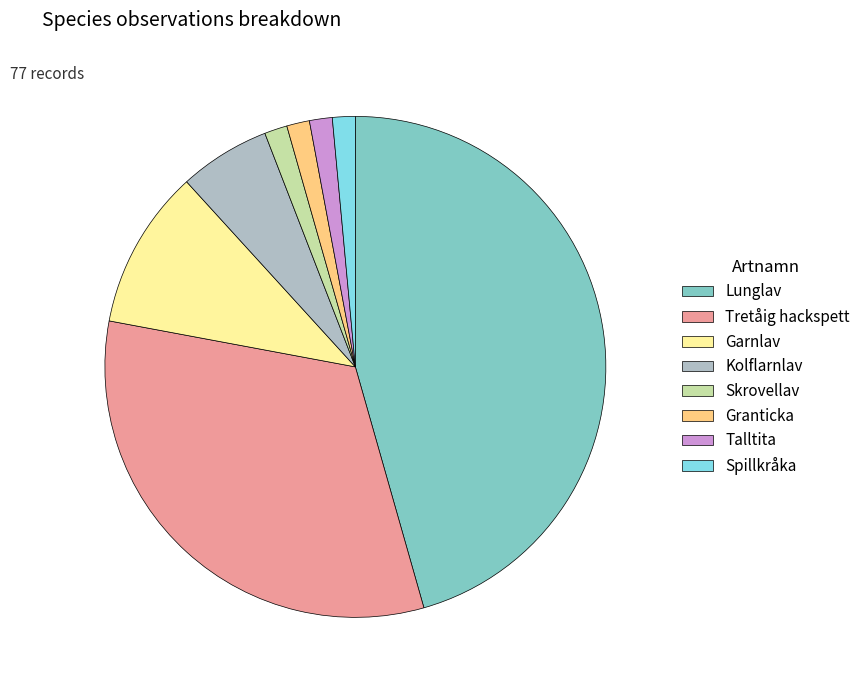

Is the sum of Kolflarnlav and Spillkråka greater than half?

No